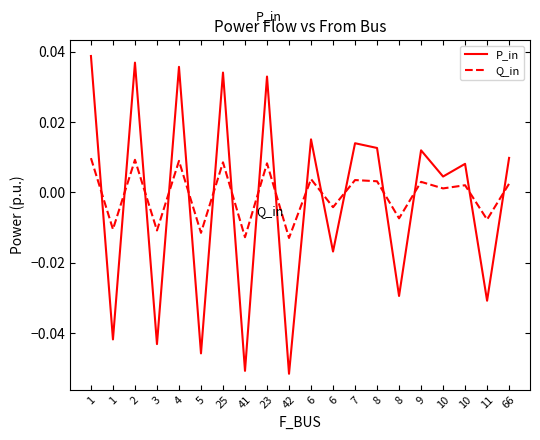

True or false: P_in has a value of 0.0 at 23.

True